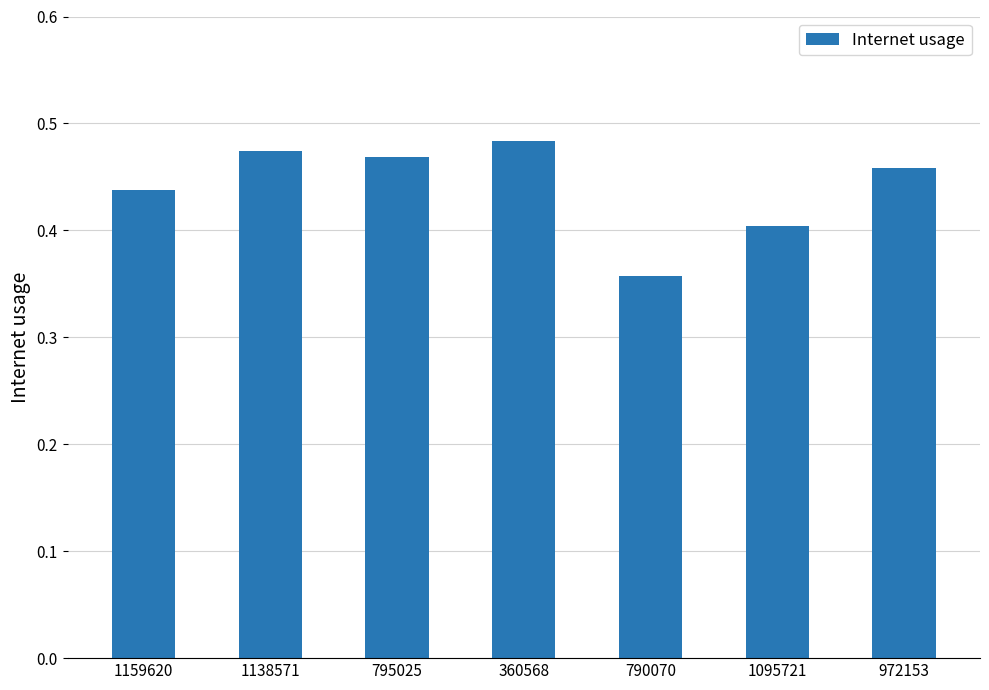

The chart shows a value of 0.4 at 1095721. True or false?

True